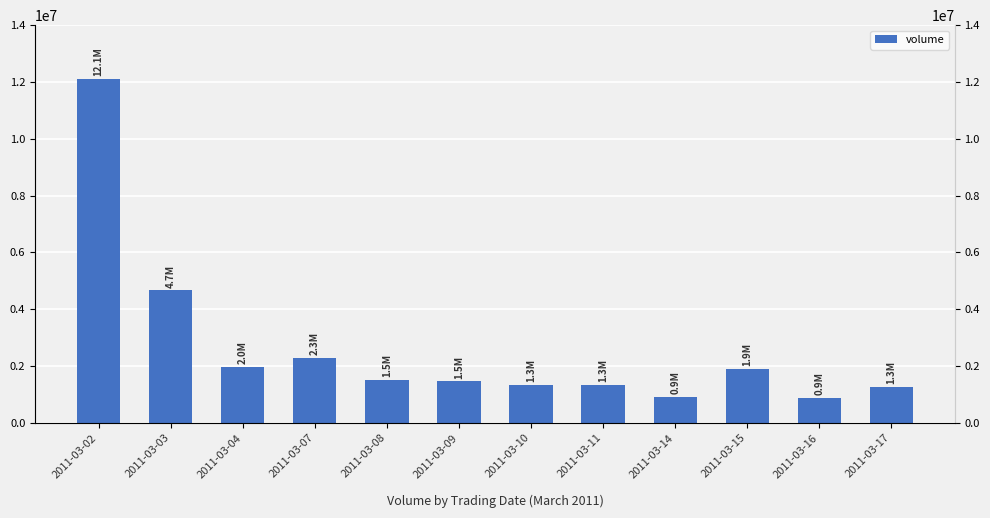

What is the difference between the values at 2011-03-02 and 2011-03-14?

11186894